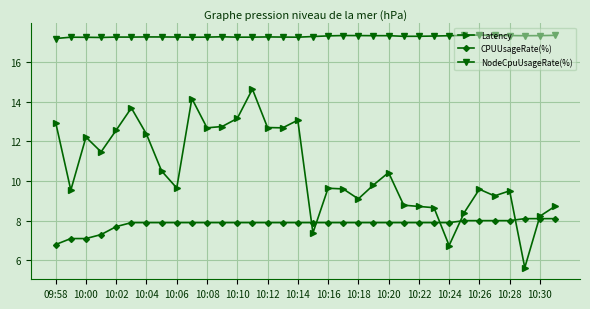

True or false: CPUUsageRate(%) and NodeCpuUsageRate(%) cross at least once.

False